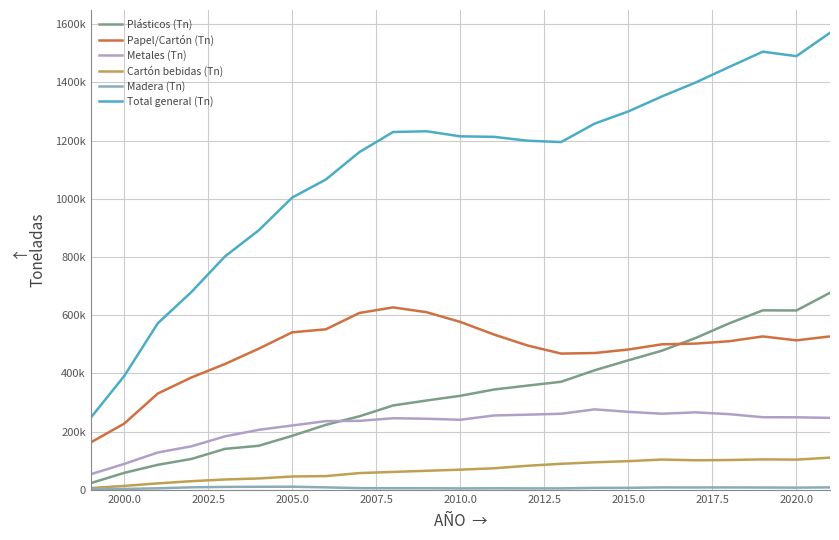

Which series has the widest spread of values?

Total general (Tn)